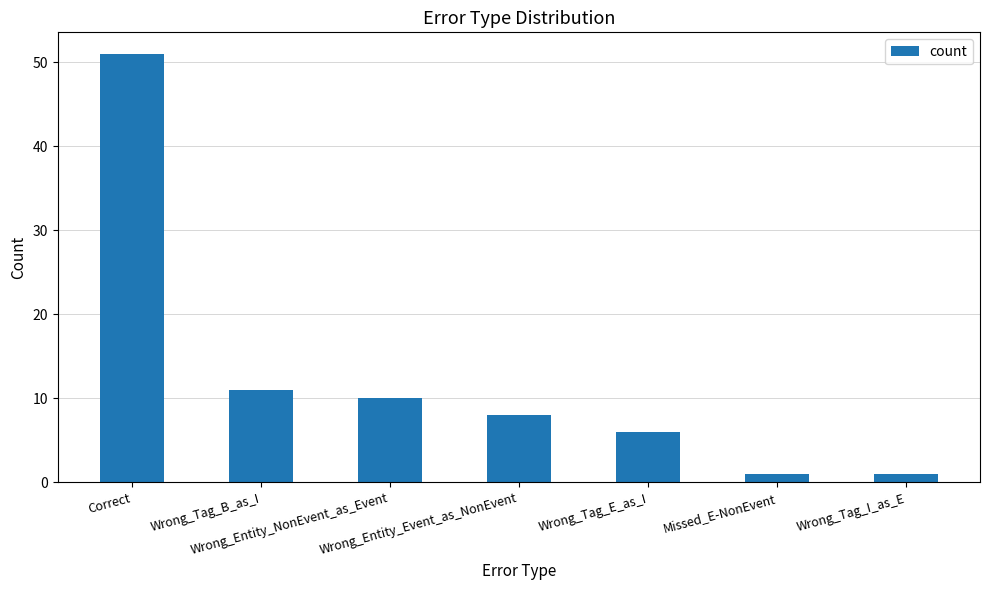

Reading left to right, extract all data points from this chart.

51	11	10	8	6	1	1